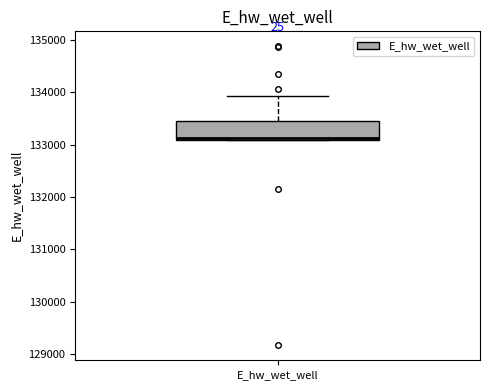

Where is the lower edge of the box for E_hw_wet_well on the y-axis? The values are not printed on the chart, so give them approximately, as read against the axis.

133100